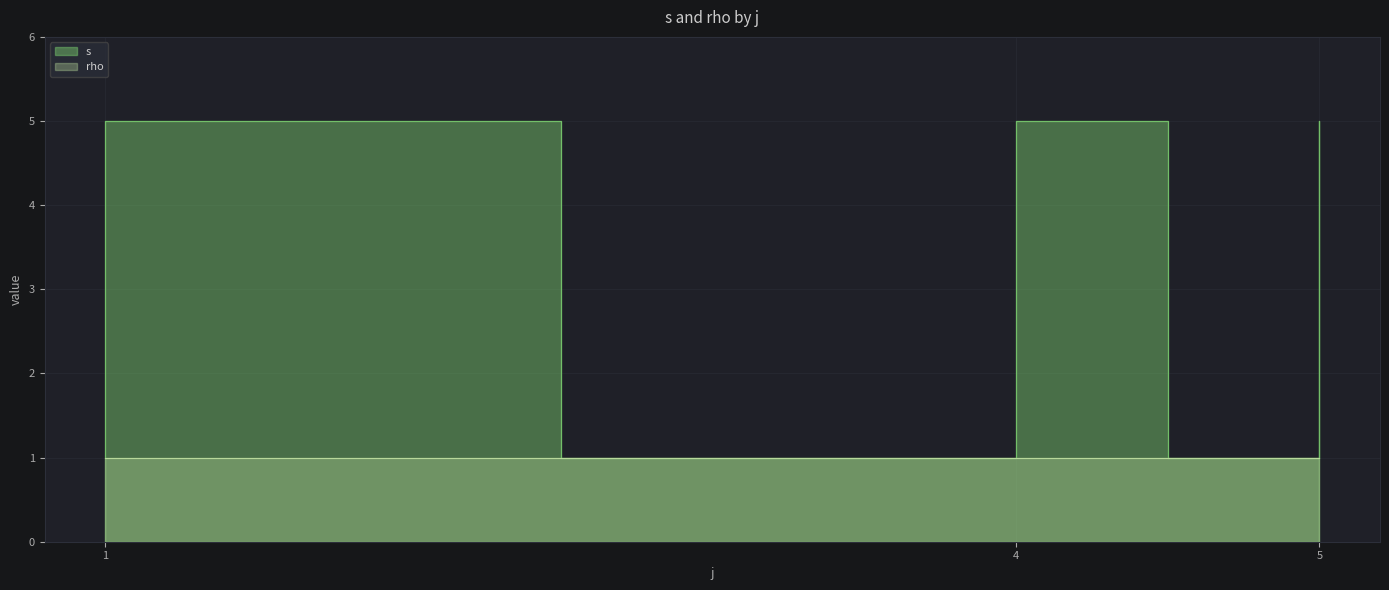

Count the number of values greater than 3.

6